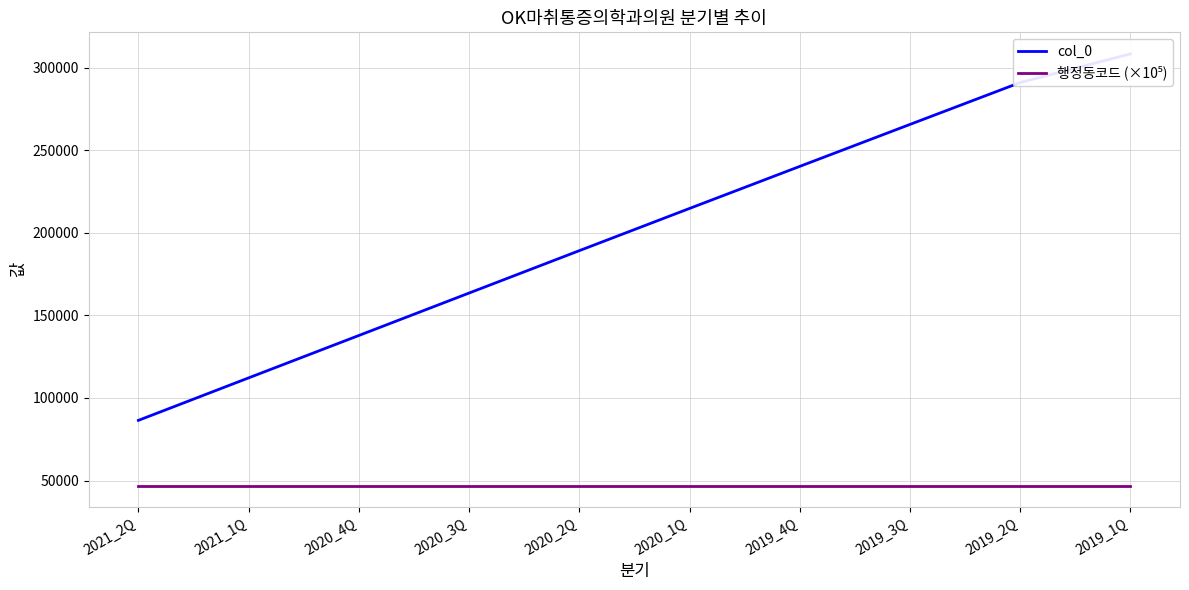

At which label does 행정동코드 (×10⁵) reach its peak?

2021_2Q